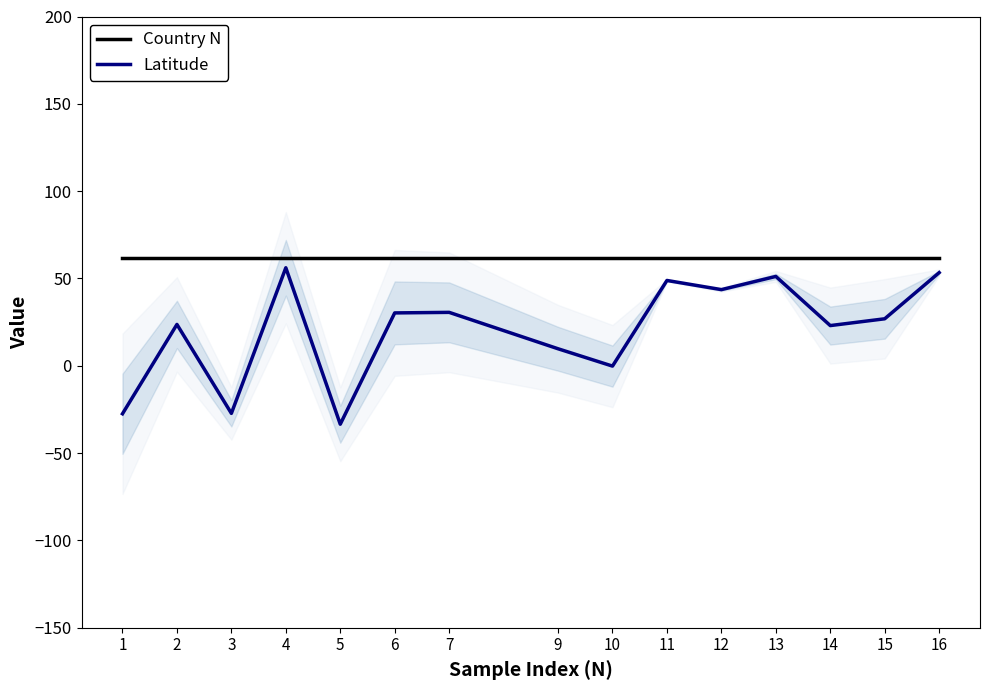

What is the value of the Country N point at the 9th from the left?

62.0